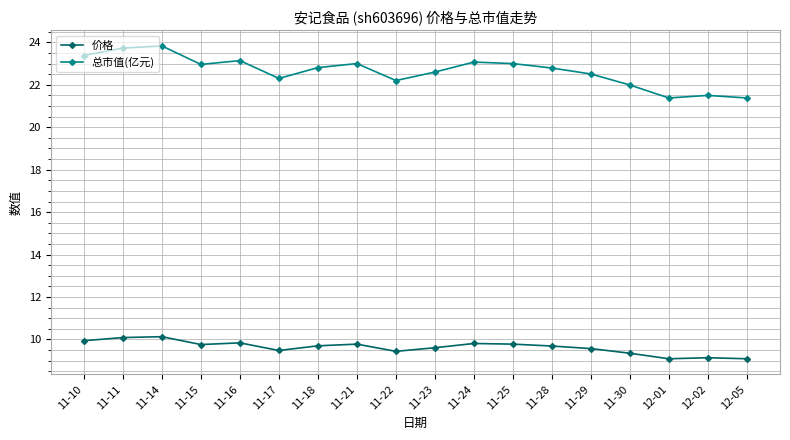

Rank the series by their maximum value, from lowest to highest.

价格, 总市值(亿元)